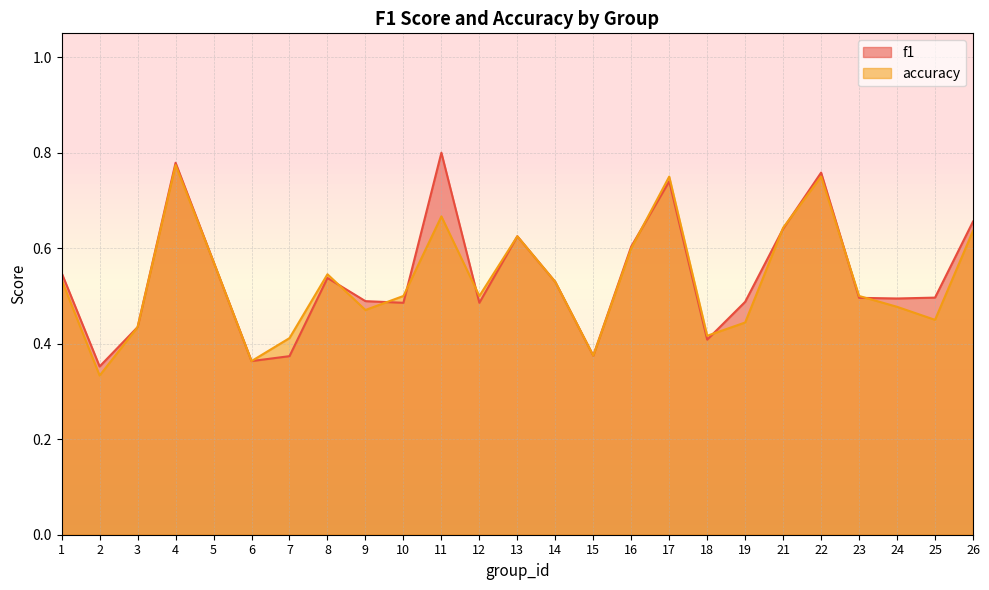

Does the chart have visible grid lines?

Yes